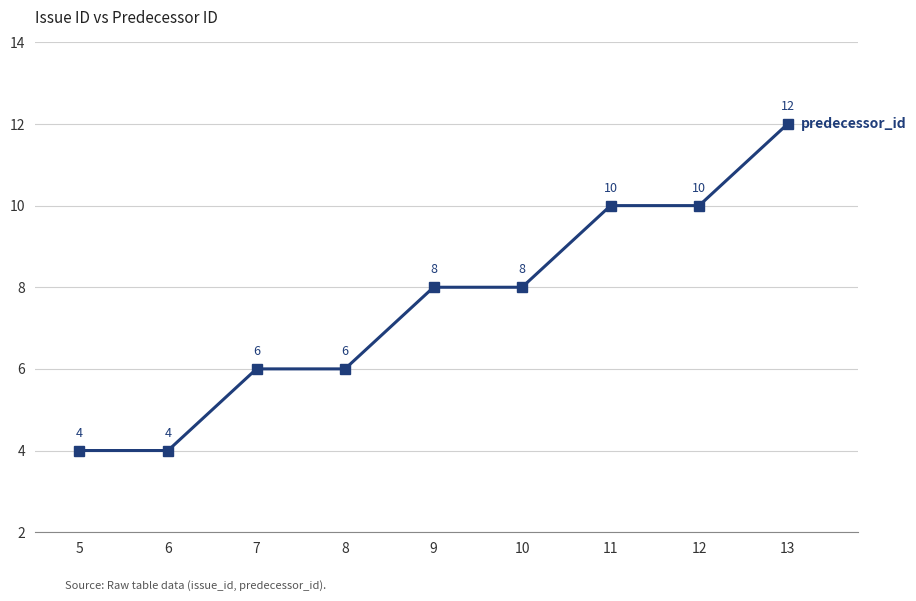

True or false: the data shows 2 at 11.

False